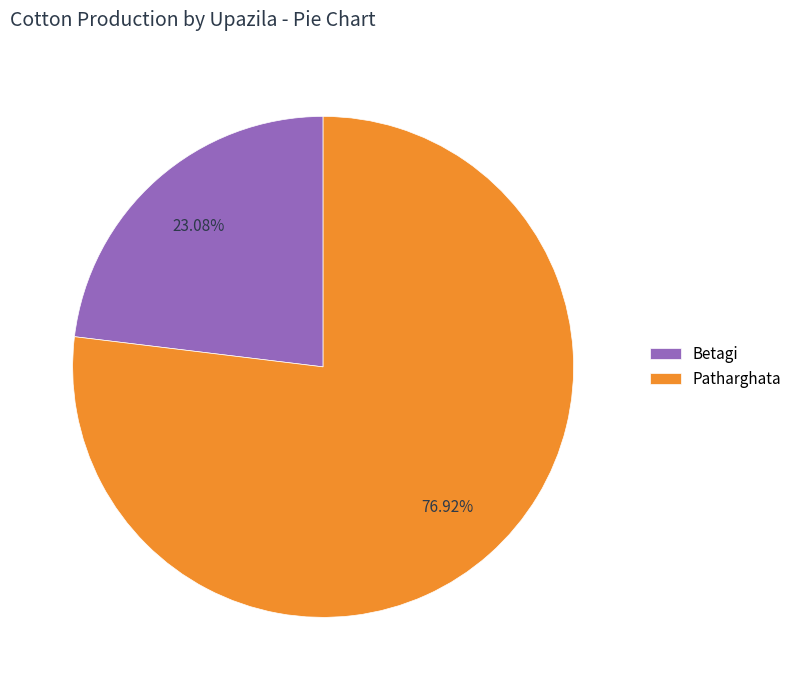

Is the sum of Betagi and Patharghata greater than half?

Yes